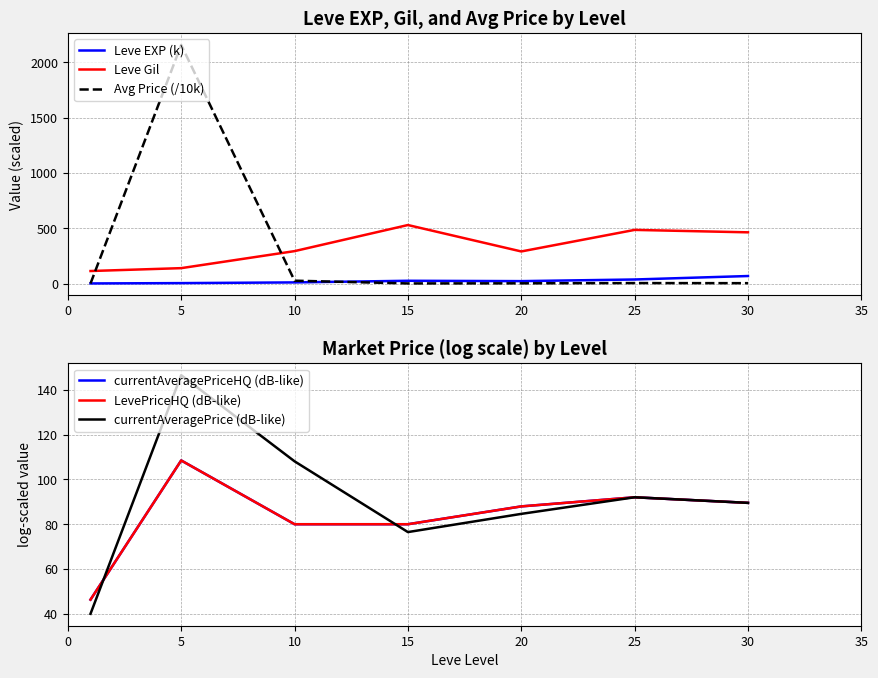

True or false: Leve EXP (k) and currentAveragePrice (dB-like) cross at least once.

False